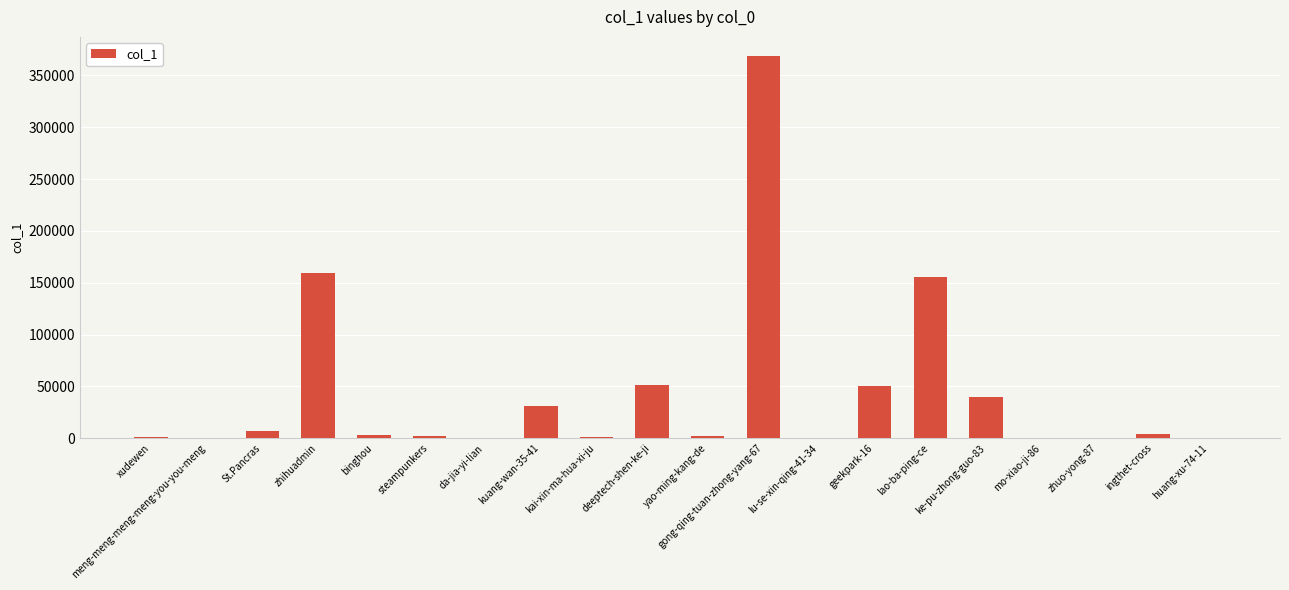

What is the greatest value displayed?

368799